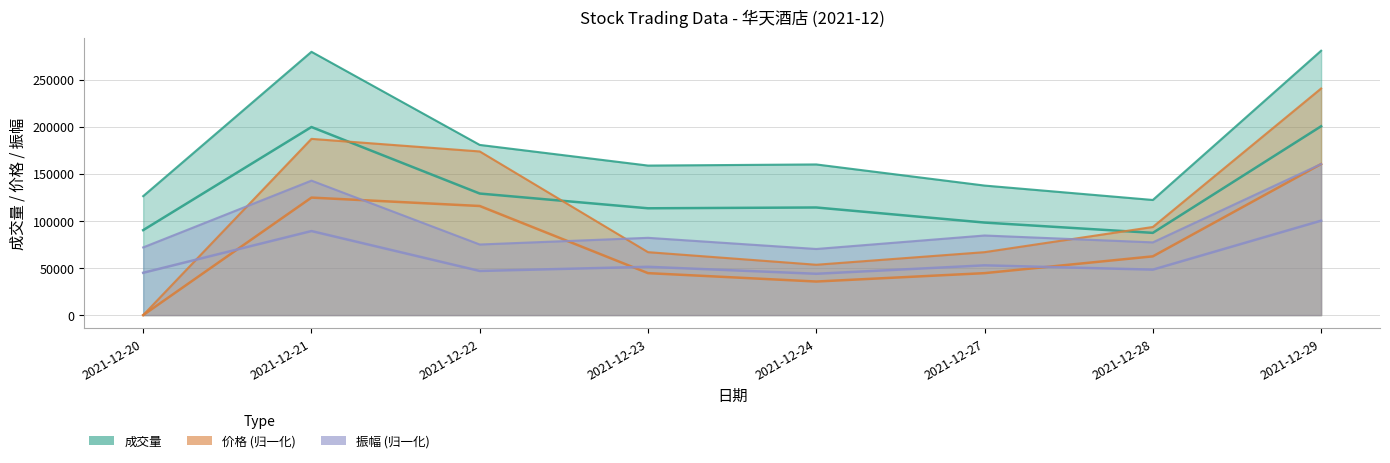

Is the value of 振幅 at 2021-12-24 greater than the value of 成交量 at 2021-12-29?

No